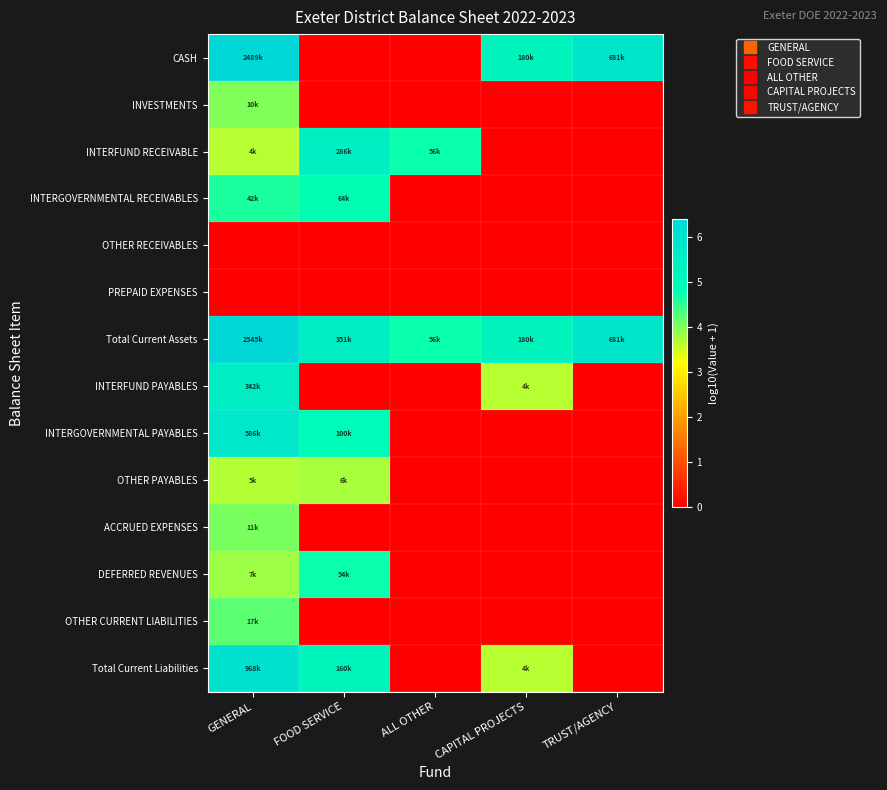

Between TRUST/AGENCY and FOOD SERVICE, which is larger?

TRUST/AGENCY